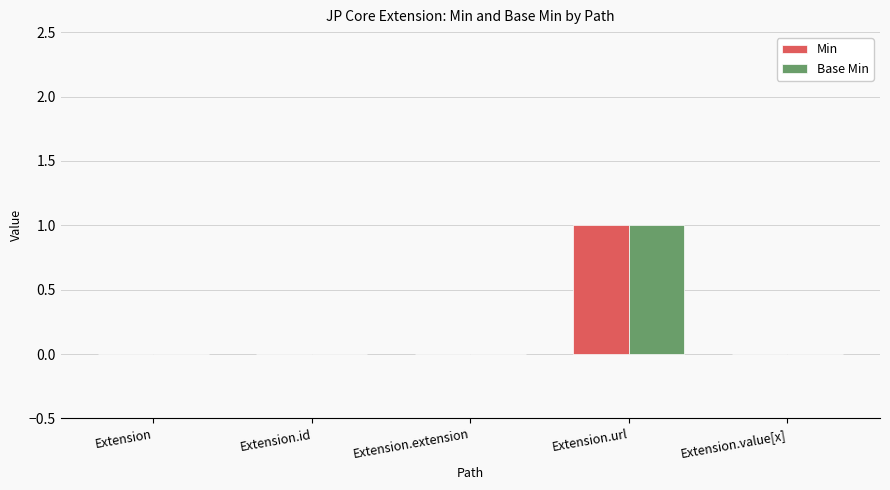

What is the sum of all Base Min values?

1